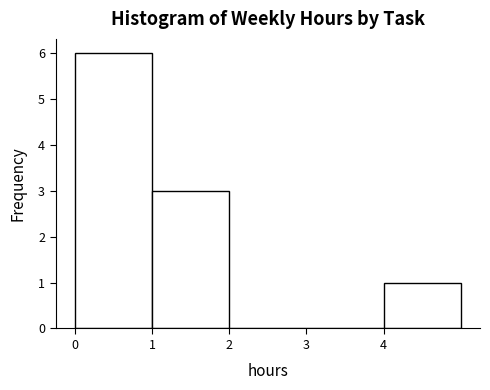

Reading left to right, list every bar in this chart as the range it spans on the x-axis followed by its height. The values are not printed on the chart, so give them approximately, as read against the axis.

0 to 1: 6
1 to 2: 3
2 to 3: 0
3 to 4: 0
4 to 5: 1